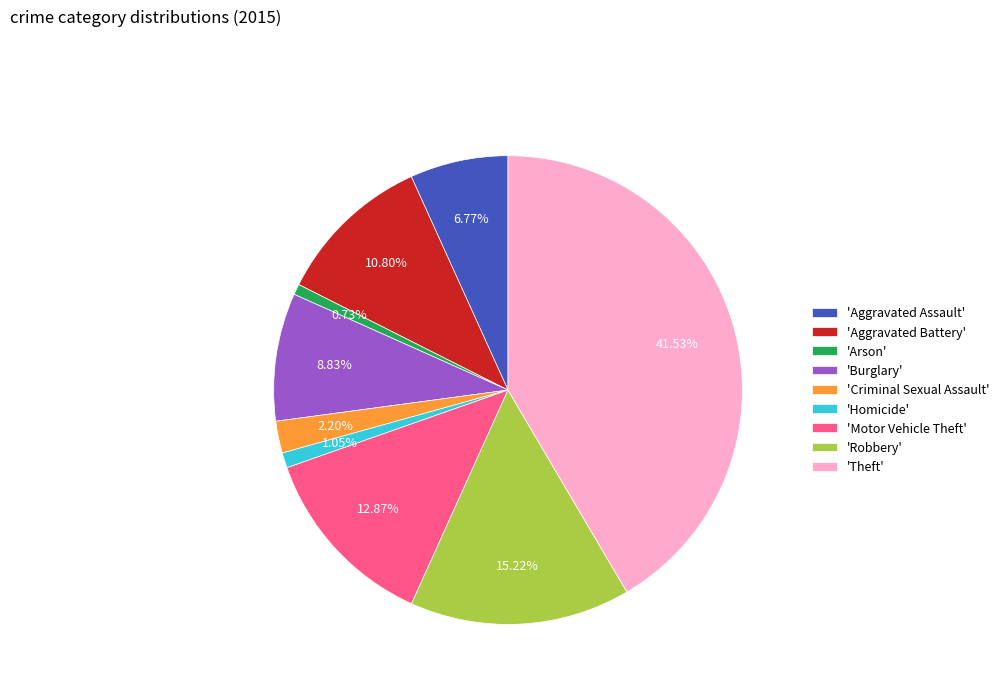

What is the largest slice in the pie chart?

'Theft'